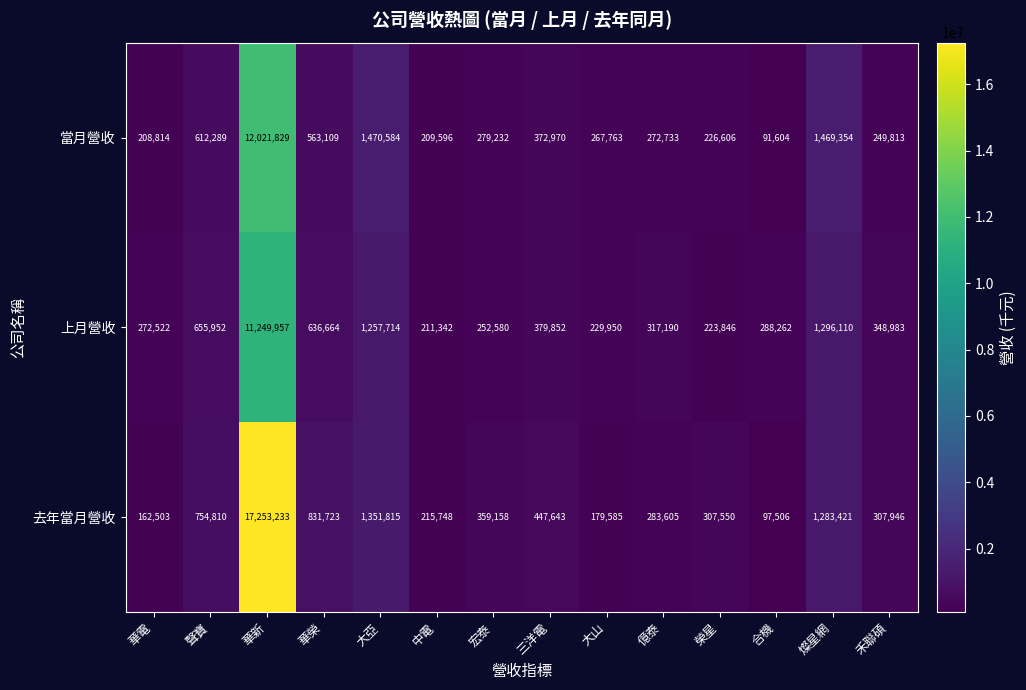

What is the difference between the second highest and second lowest values in the 去年當月營收 series?

1189312